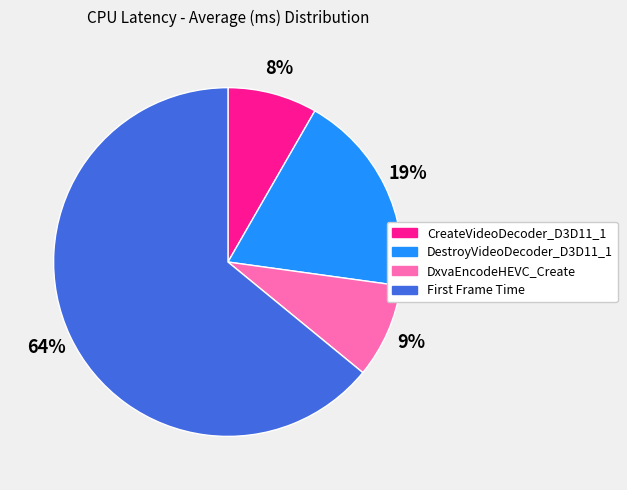

Which slice represents more than half of the pie?

First Frame Time